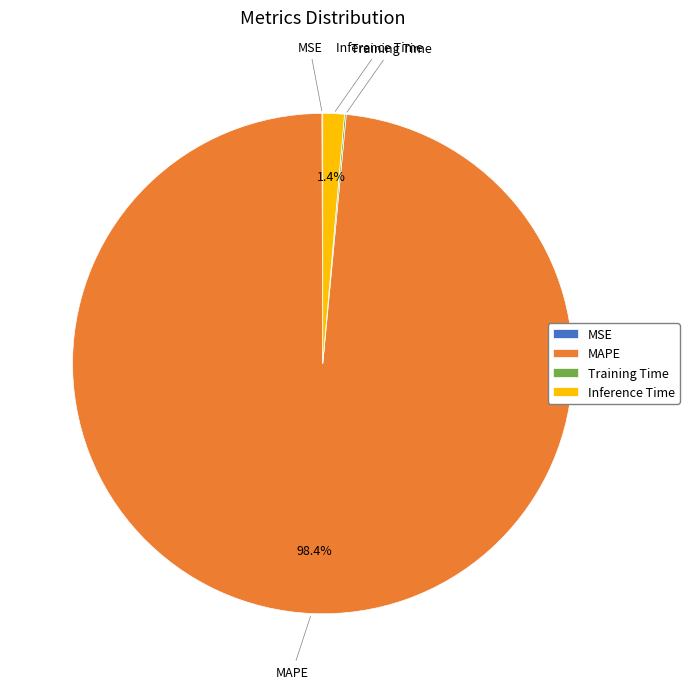

Is there any slice that represents more than half of the pie?

Yes